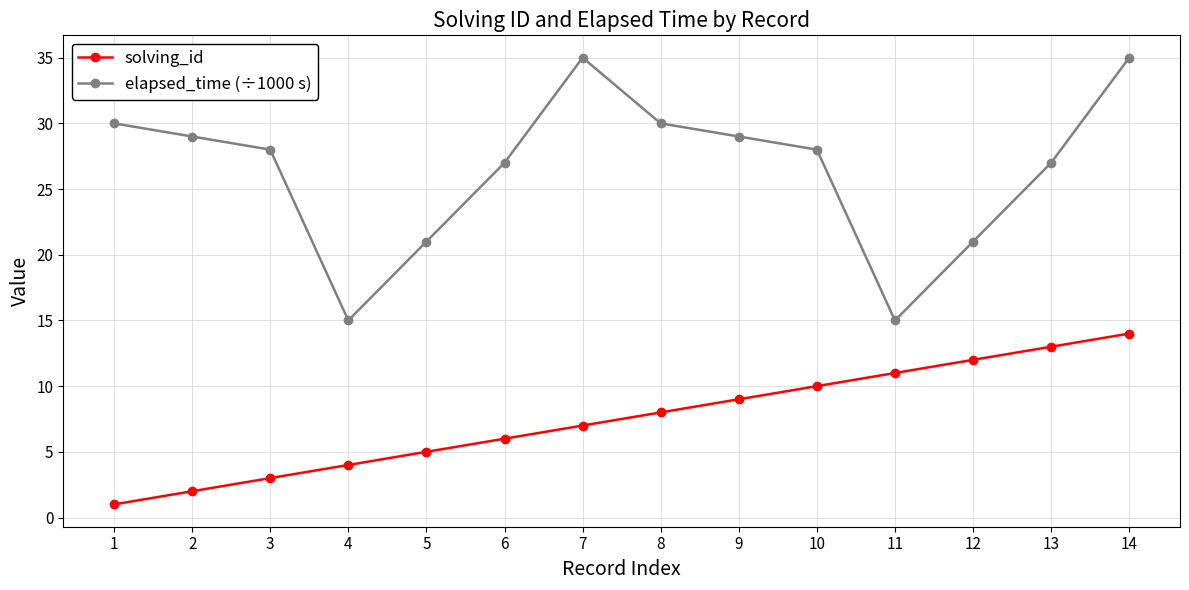

How many lines are shown in the chart?

2